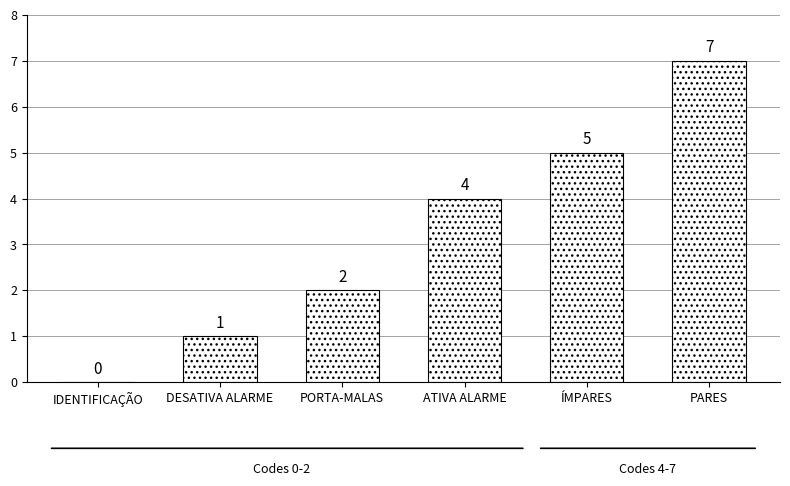

Count the number of data series in this chart.

1